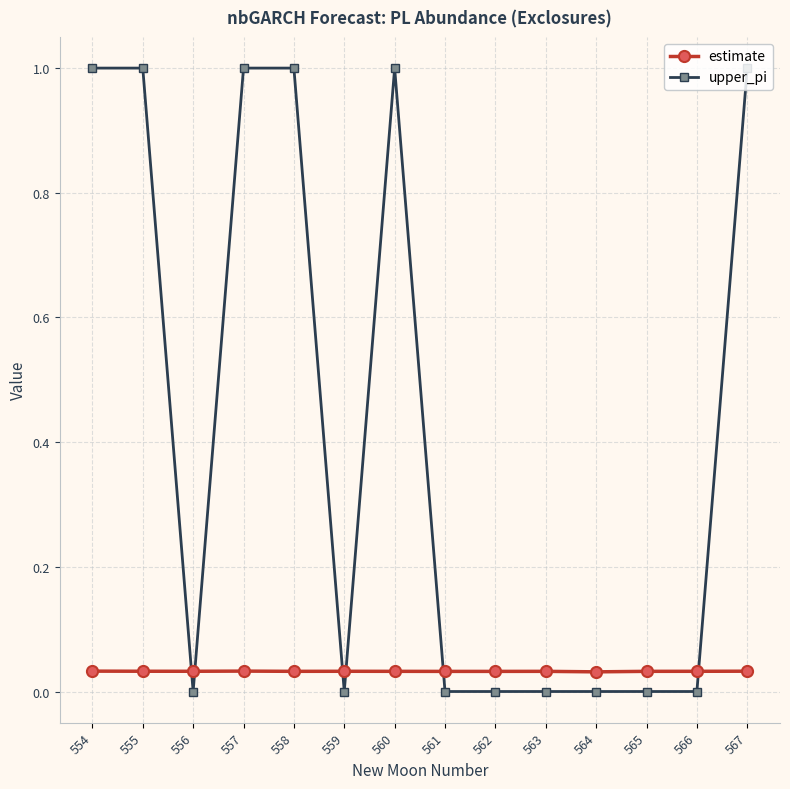

What is the maximum value shown in the chart?

1.0